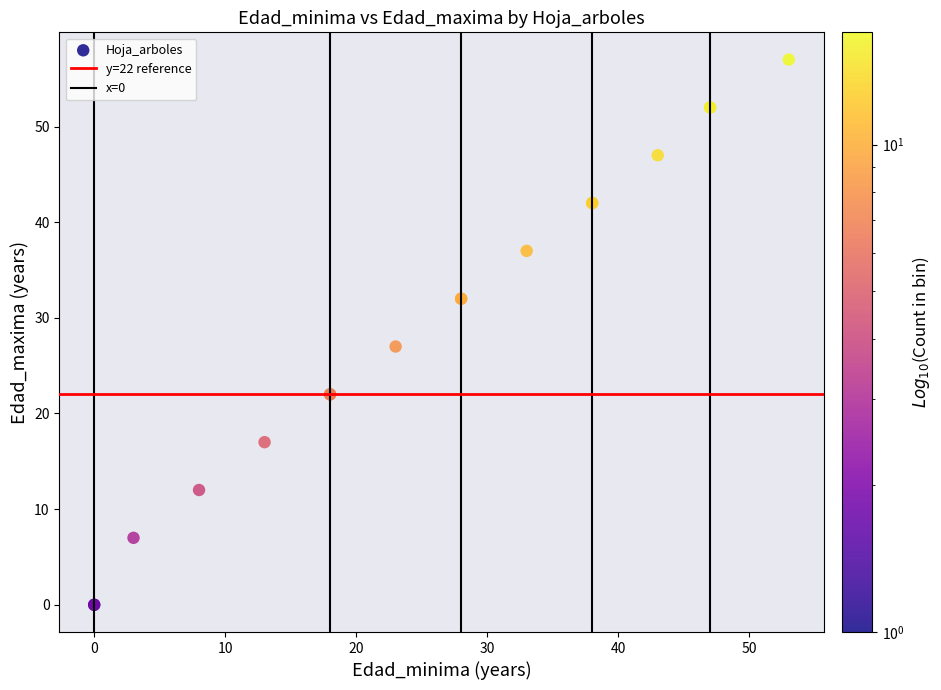

What Y value in the scatter plot is closest to 28?

27